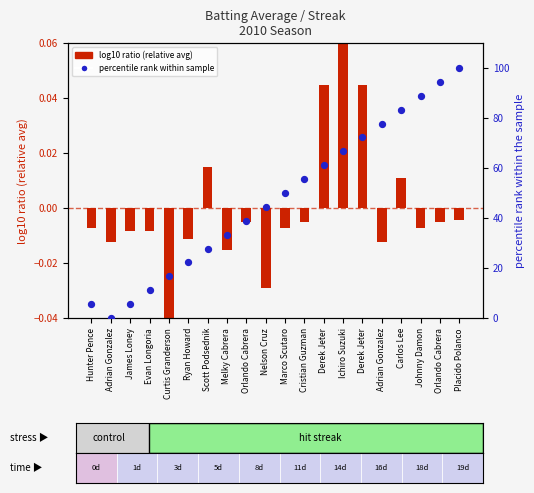

Which series has the largest total across all categories?

percentile rank within sample